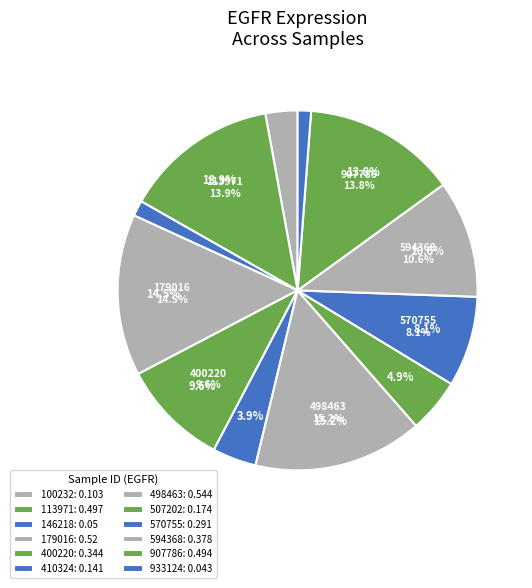

True or false: 400220 accounts for 10% of the total.

True